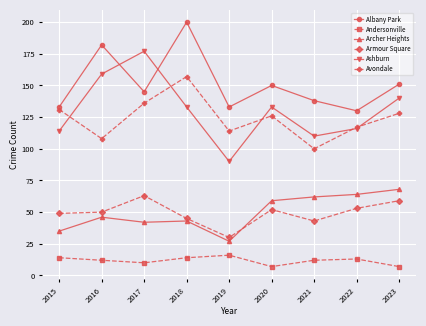

What is the highest value of the Armour Square series?

63